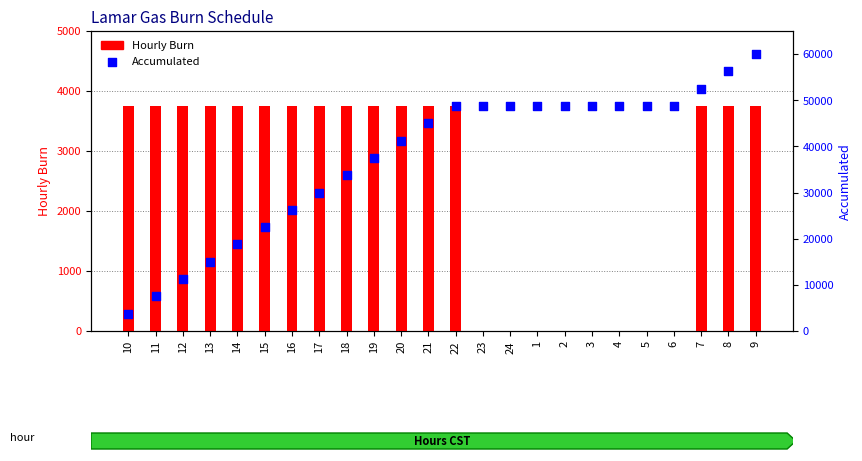

What are all the series names shown in the legend?

Hourly Burn, Accumulated